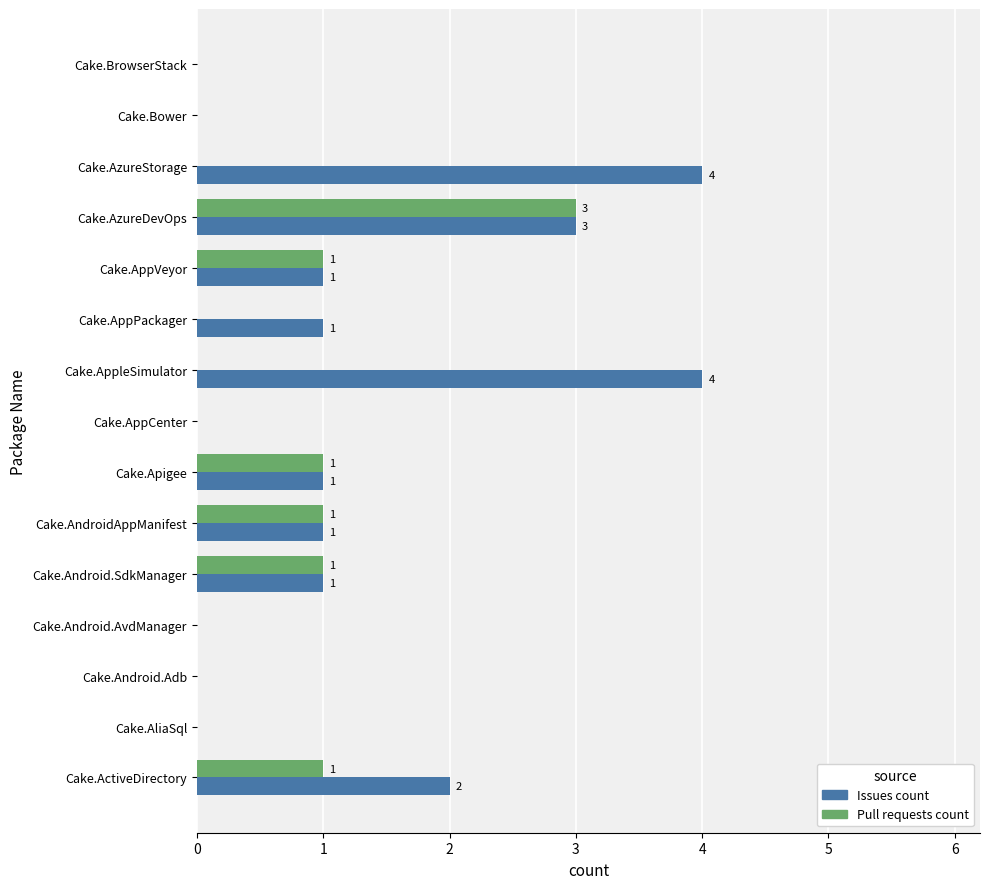

The Issues count series shows -3 at Cake.Bower. True or false?

False